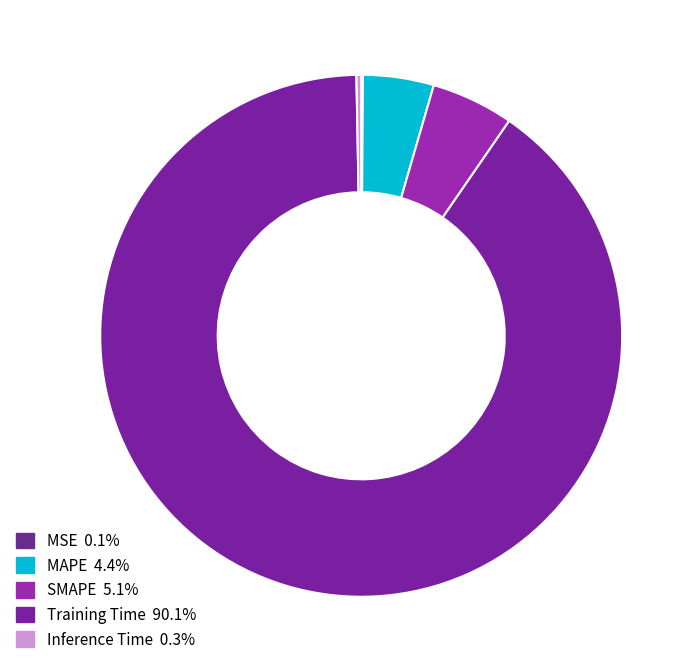

Count the number of slices in the pie.

5